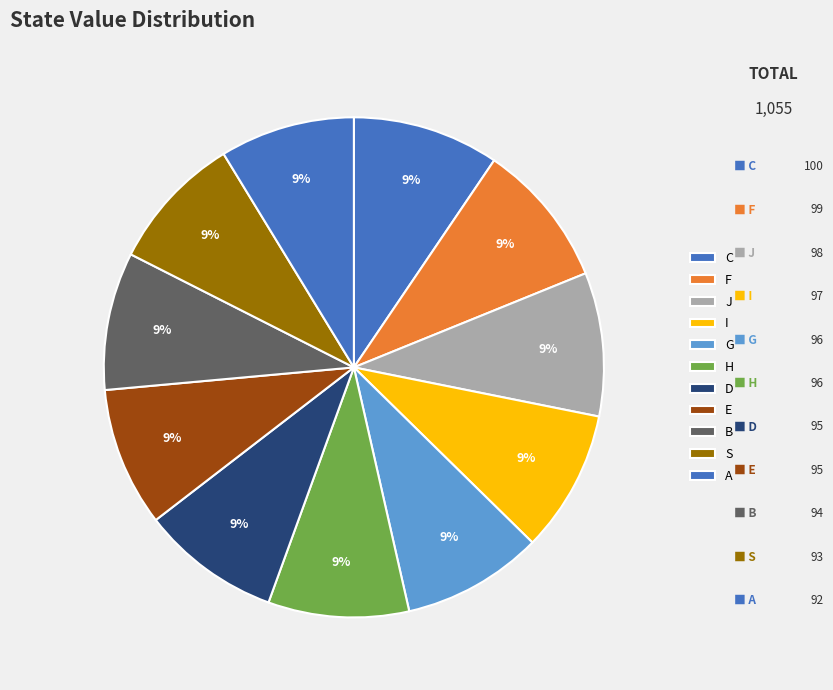

Is it true that D is 23% of the pie?

False